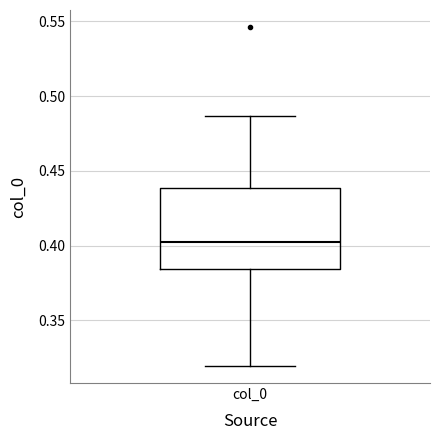

Transcribe this box plot: give where the median line is, the range the box spans, and where the two whiskers end, as read against the y-axis. The values are not printed on the chart, so give them approximately, as read against the axis.

median 0.400, box 0.385 to 0.440, whiskers 0.320 to 0.485